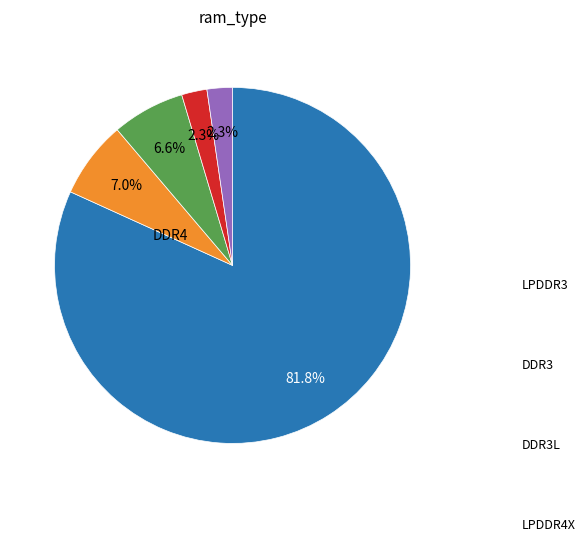

Count the number of slices in the pie.

5